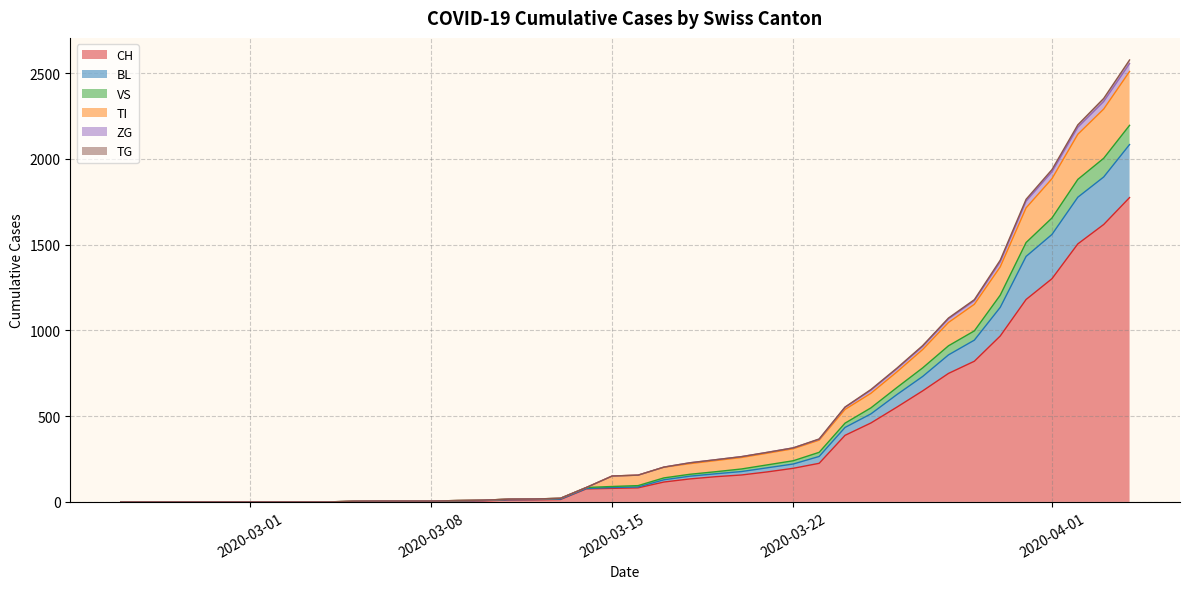

What position from the left is 2020-03-13?

18